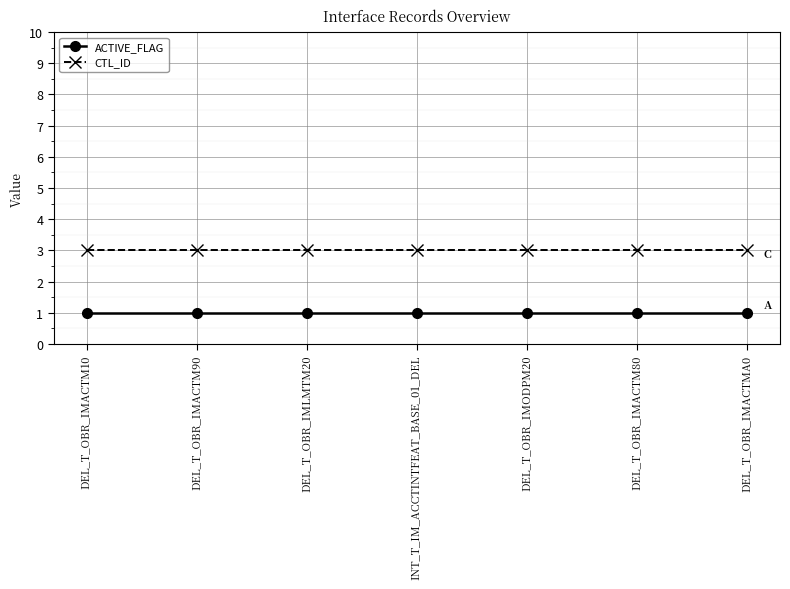

Is this an area chart (filled region under the line)?

No